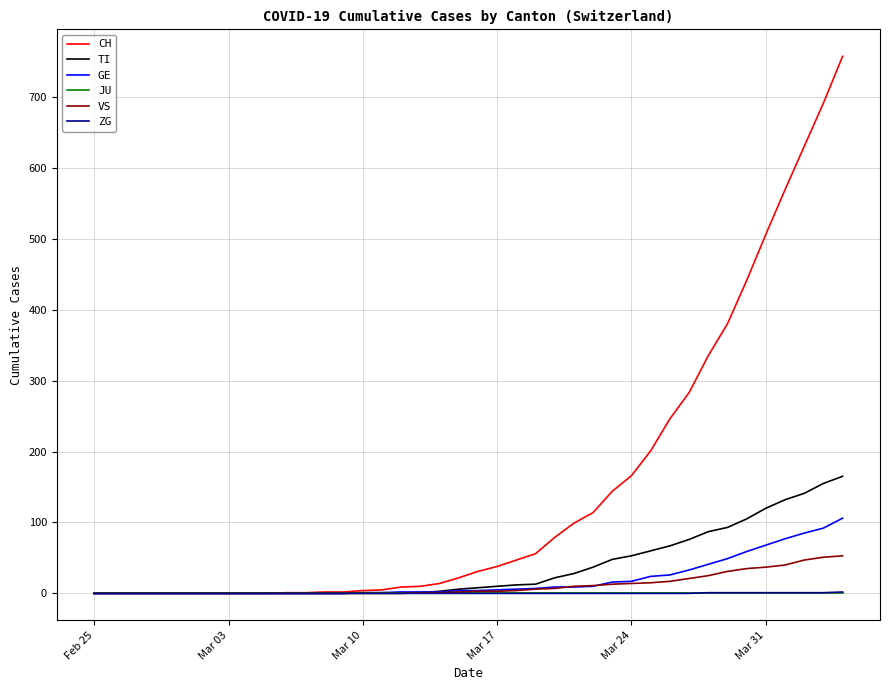

Which series has the largest total across all categories?

CH